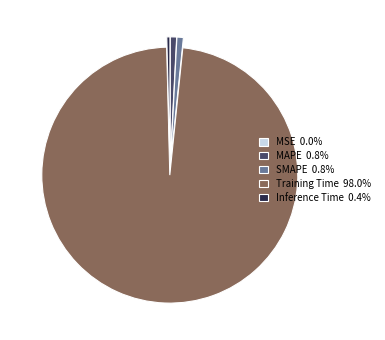

Do MAPE 0.8% and Inference Time 0.4% together represent more than half of the pie?

No